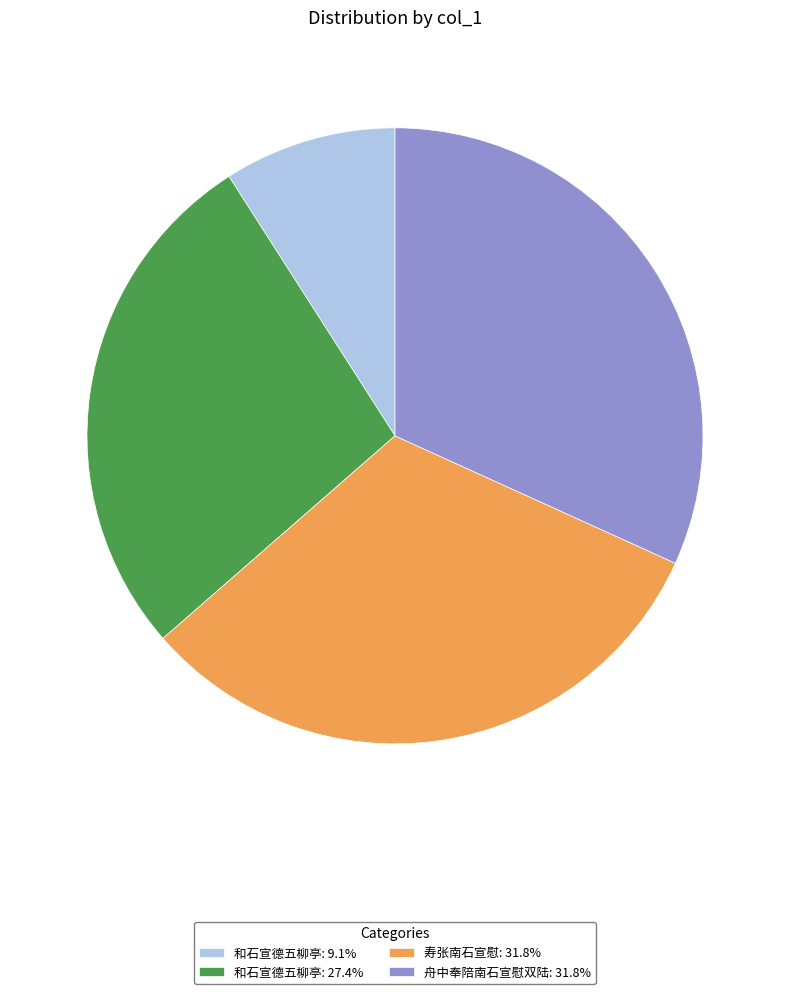

Do 寿张南石宣慰: 31.8% and 舟中奉陪南石宣慰双陆: 31.8% together represent more than half of the pie?

Yes